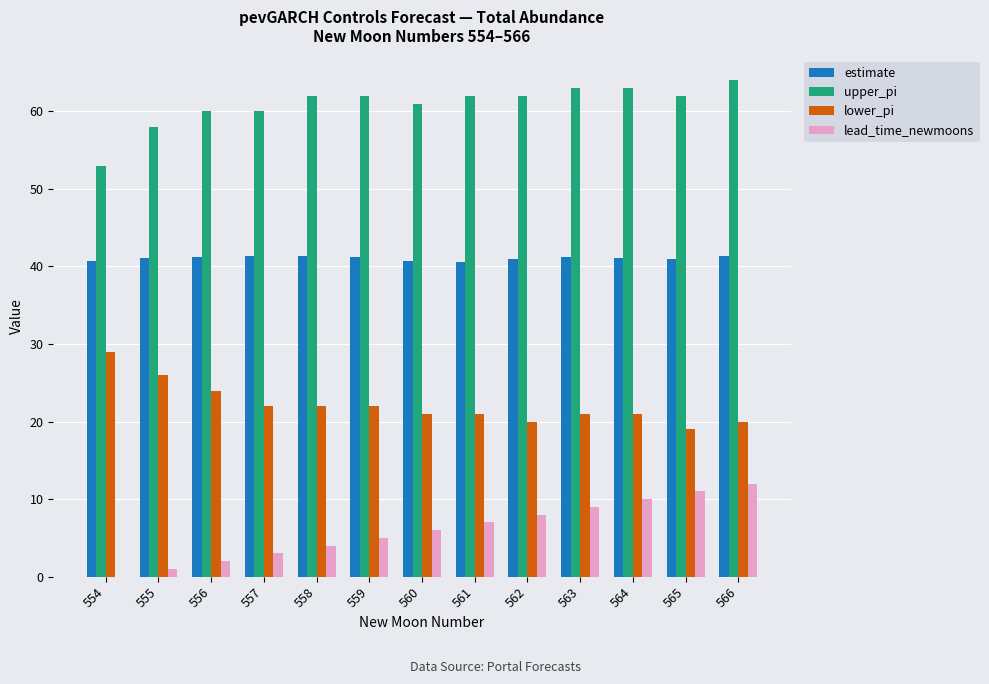

Count the number of categories in the chart.

13